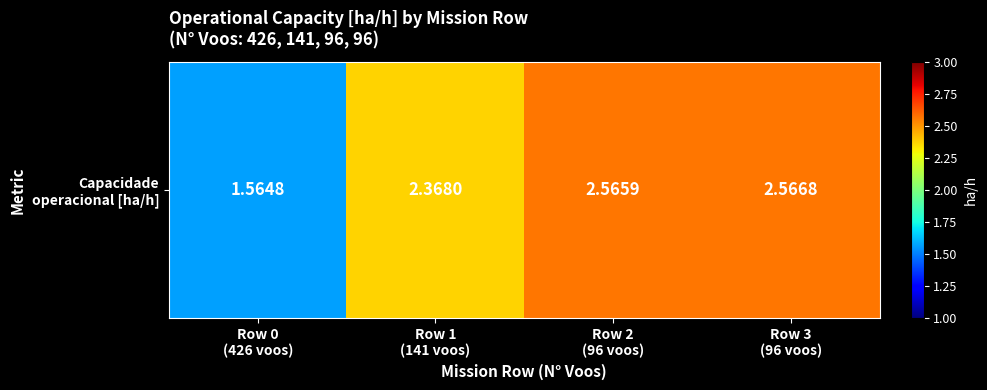

Reading left to right, extract all data points from this chart.

1.6	2.4	2.6	2.6